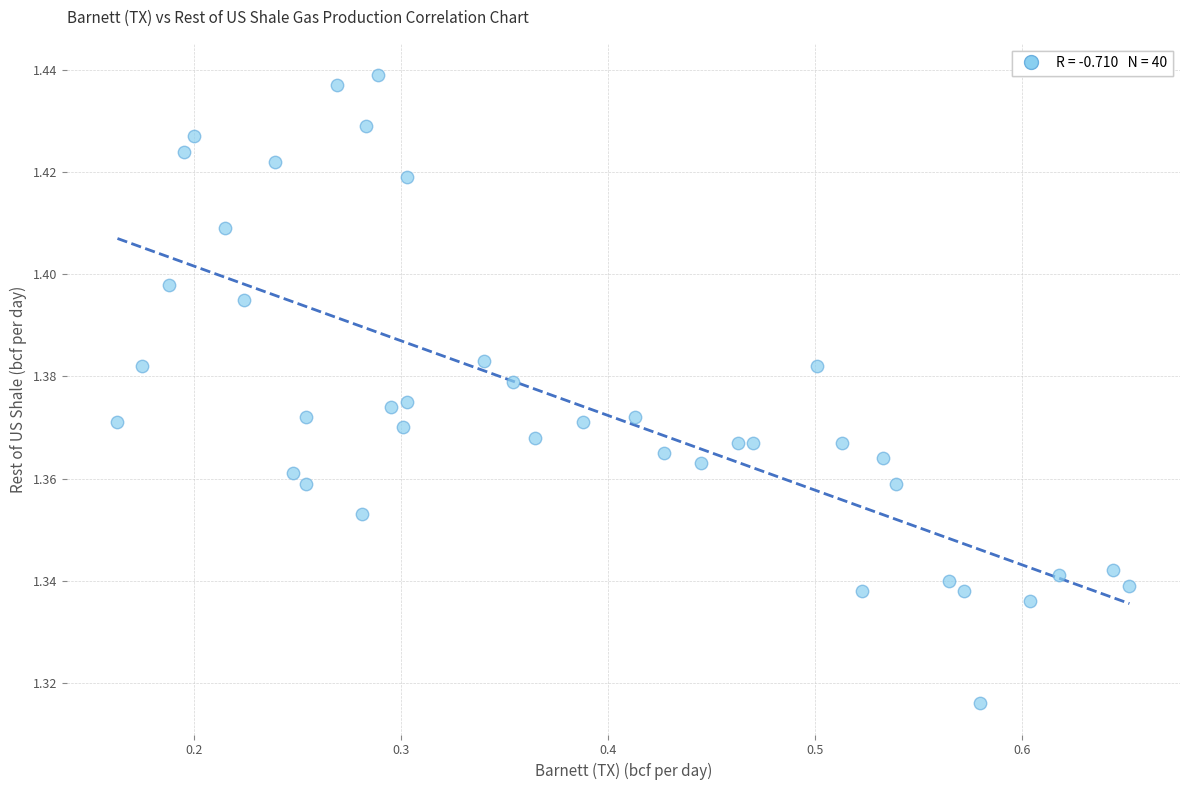

What is the range of X values (max minus min)?

0.5